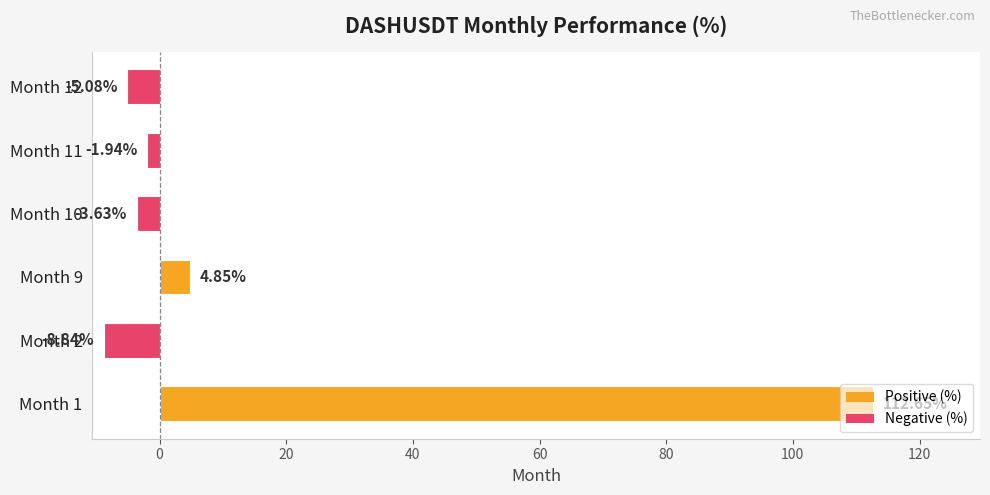

What is the change in value from Month 11 to Month 12?

-3.1